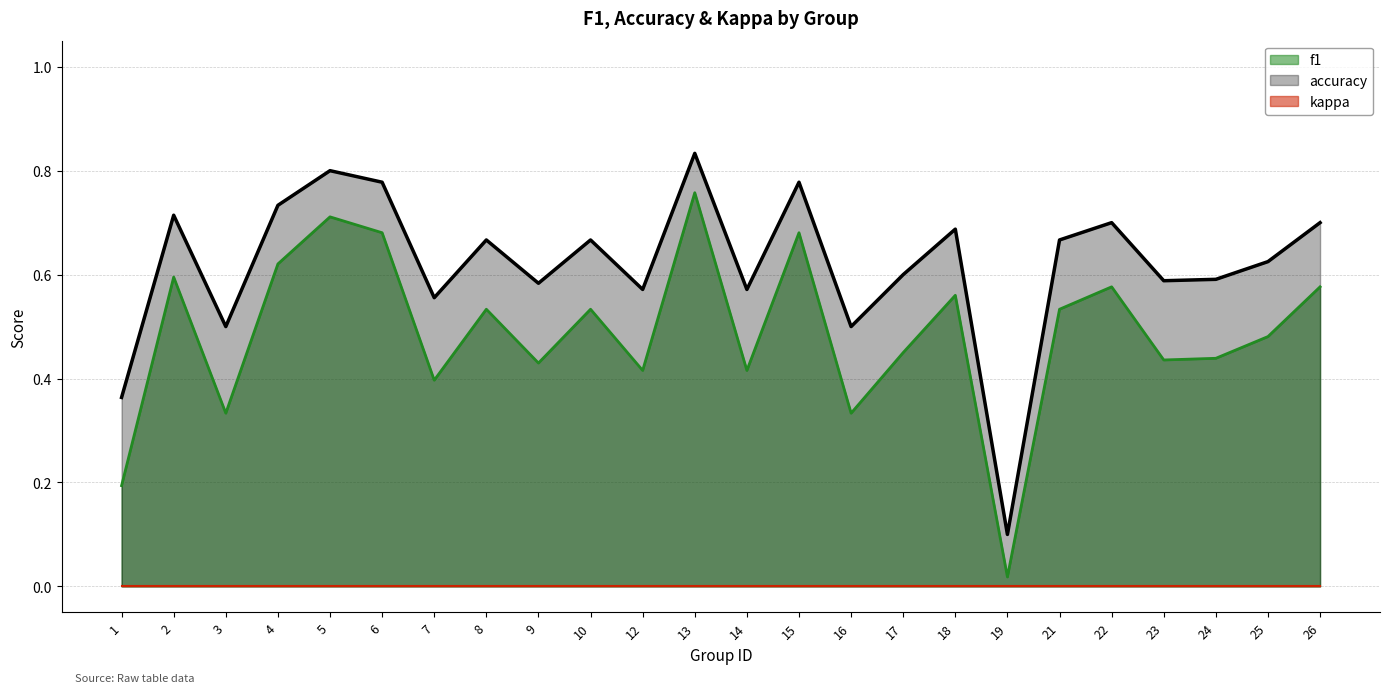

The value of accuracy at 5 is 0.8. True or false?

True